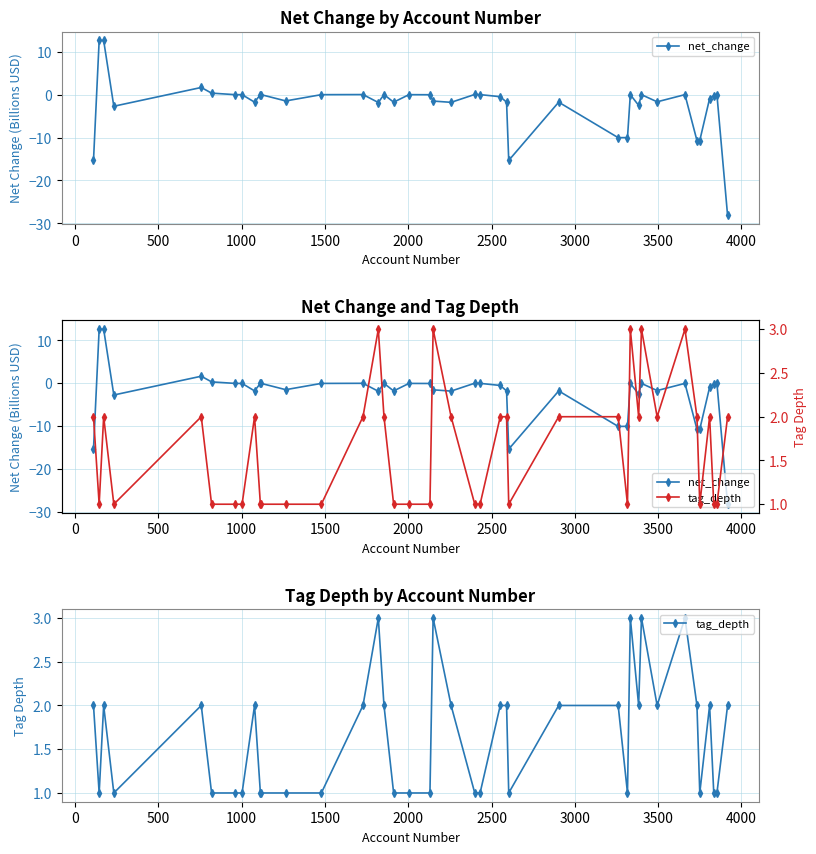

How many interior local valleys does the net_change series have?

10